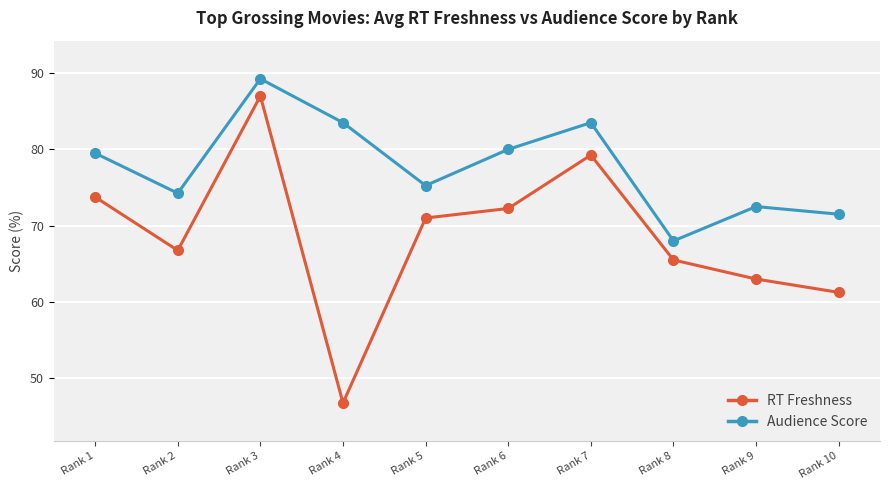

Which category has the highest value in the RT Freshness series?

Rank 3